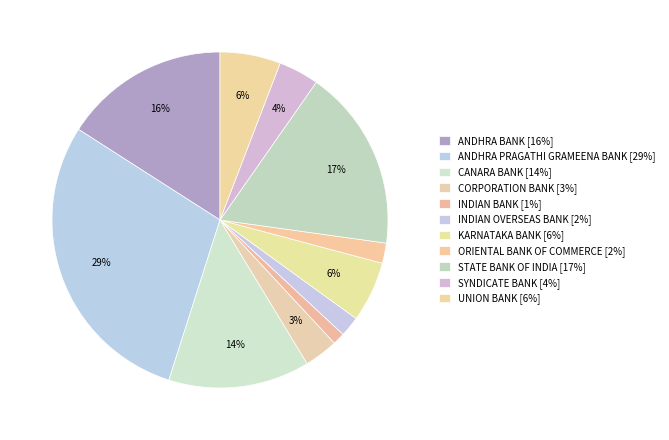

What is the largest slice in the pie chart?

ANDHRA PRAGATHI GRAMEENA BANK